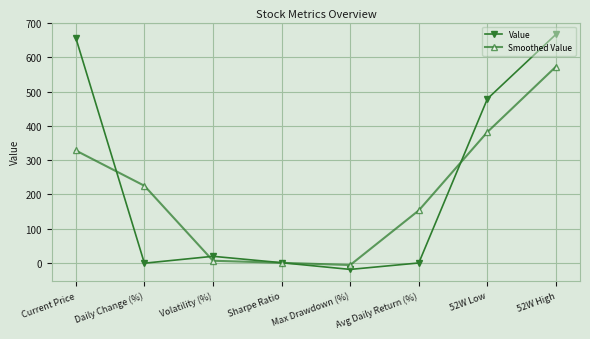

Is this an area chart (filled region under the line)?

No